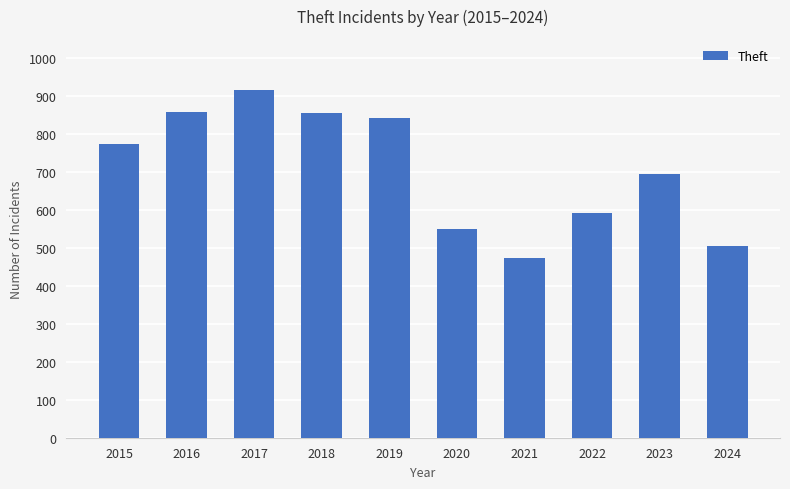

What is the greatest value displayed?

916